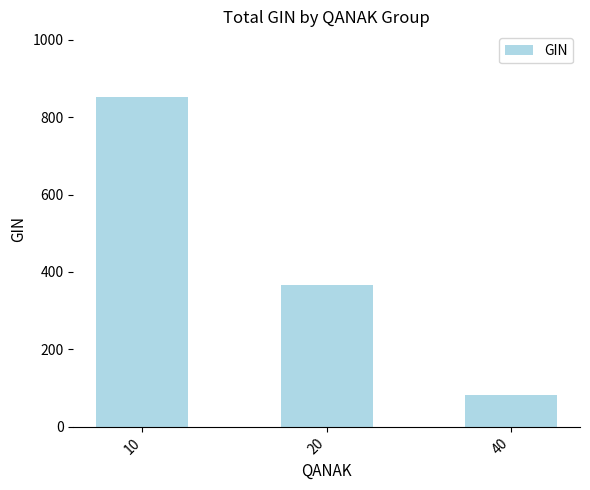

Rank the categories by value from highest to lowest.

10, 20, 40